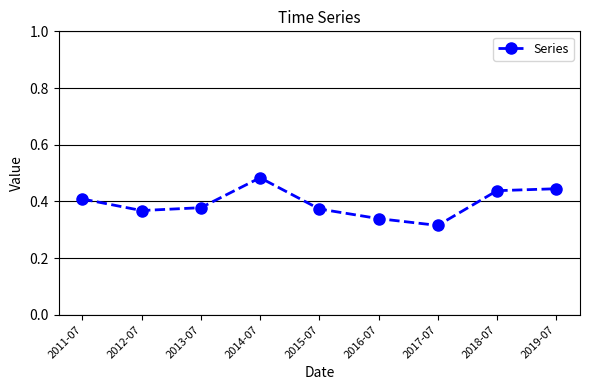

Where is the first local minimum?

2012-07